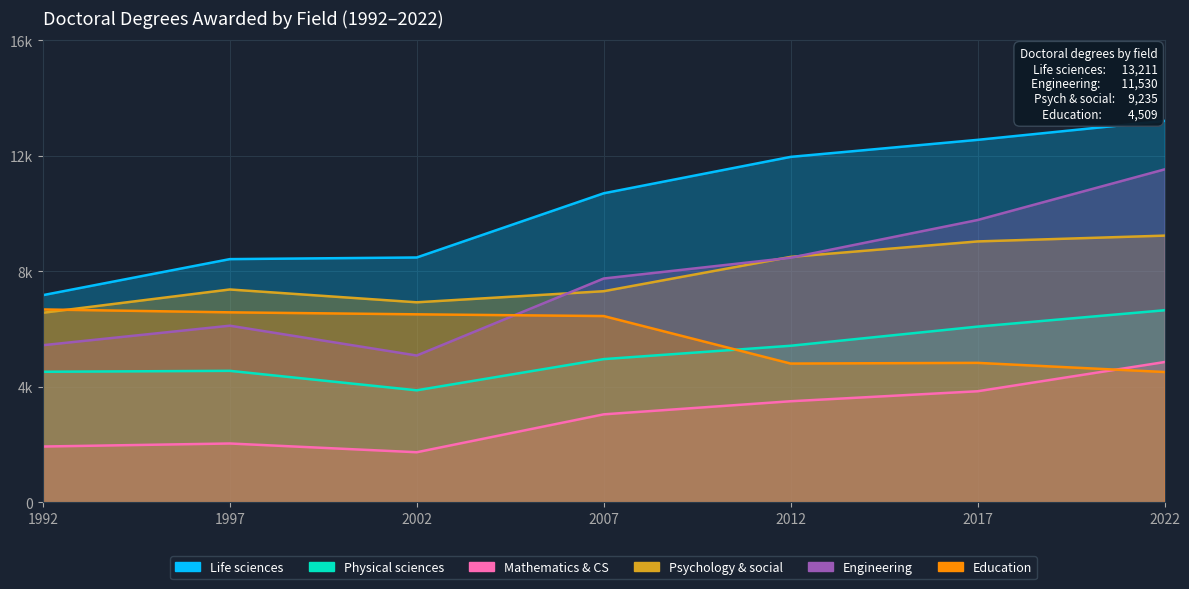

At which category does the chart reach its minimum across all series?

2002